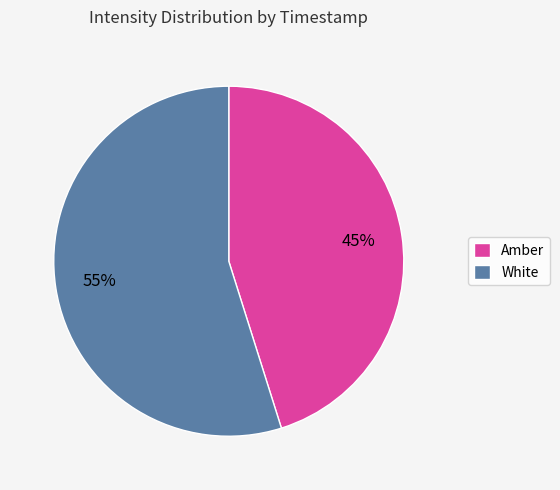

Between Amber and White, which is larger?

White